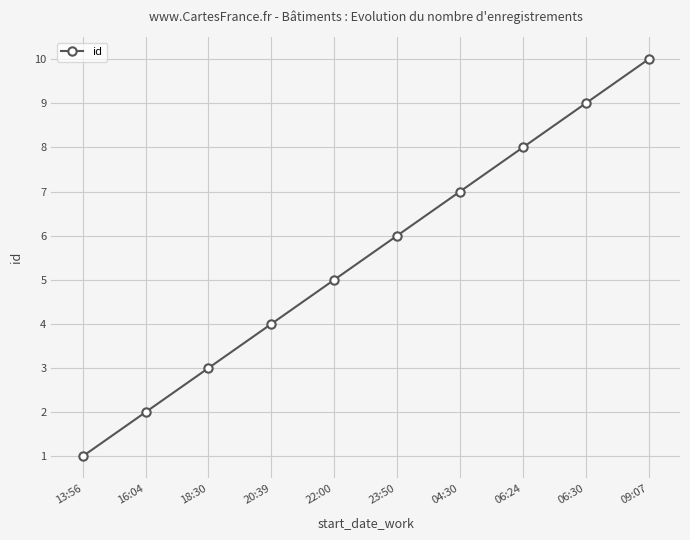

What is the label of the 9th point from the left?

06:30